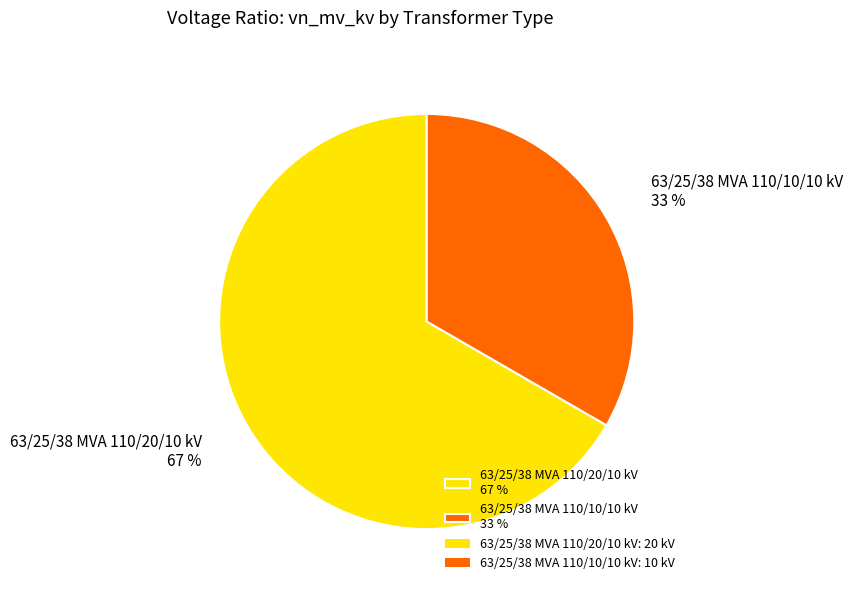

True or false: 63/25/38 MVA 110/10/10 kV accounts for 46% of the total.

False